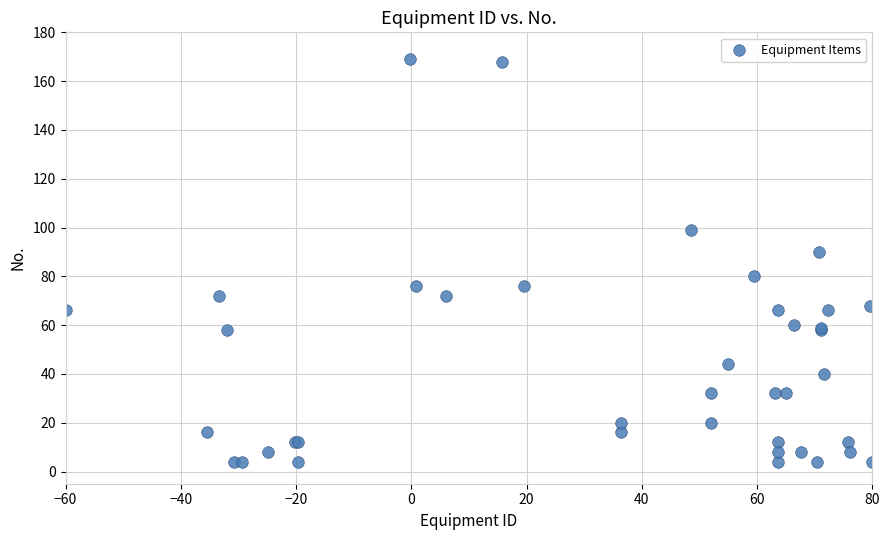

What Y value in the scatter plot is closest to 86?

90